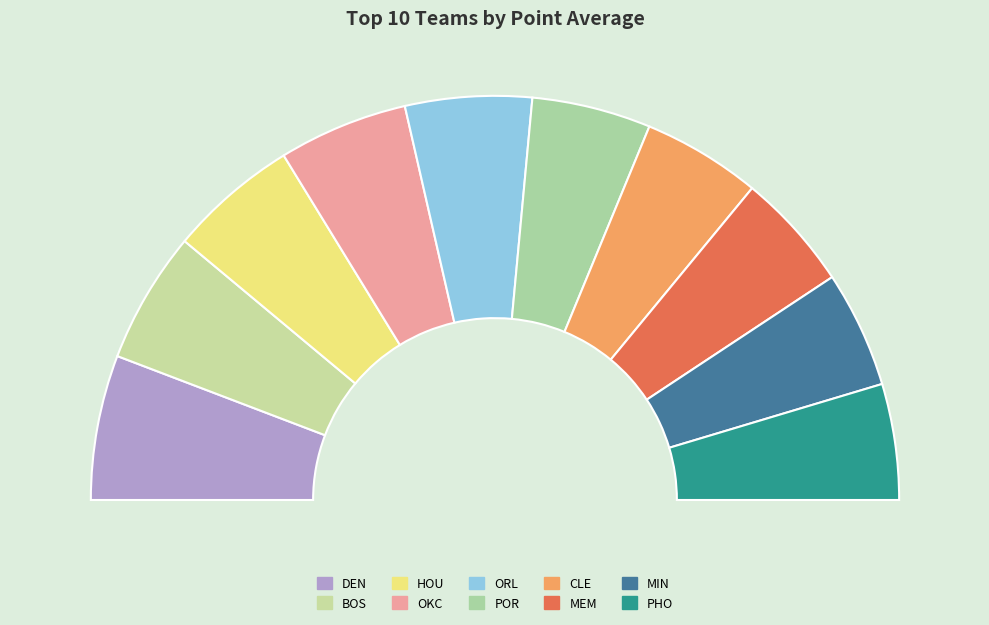

Between BOS and CLE, which is larger?

BOS